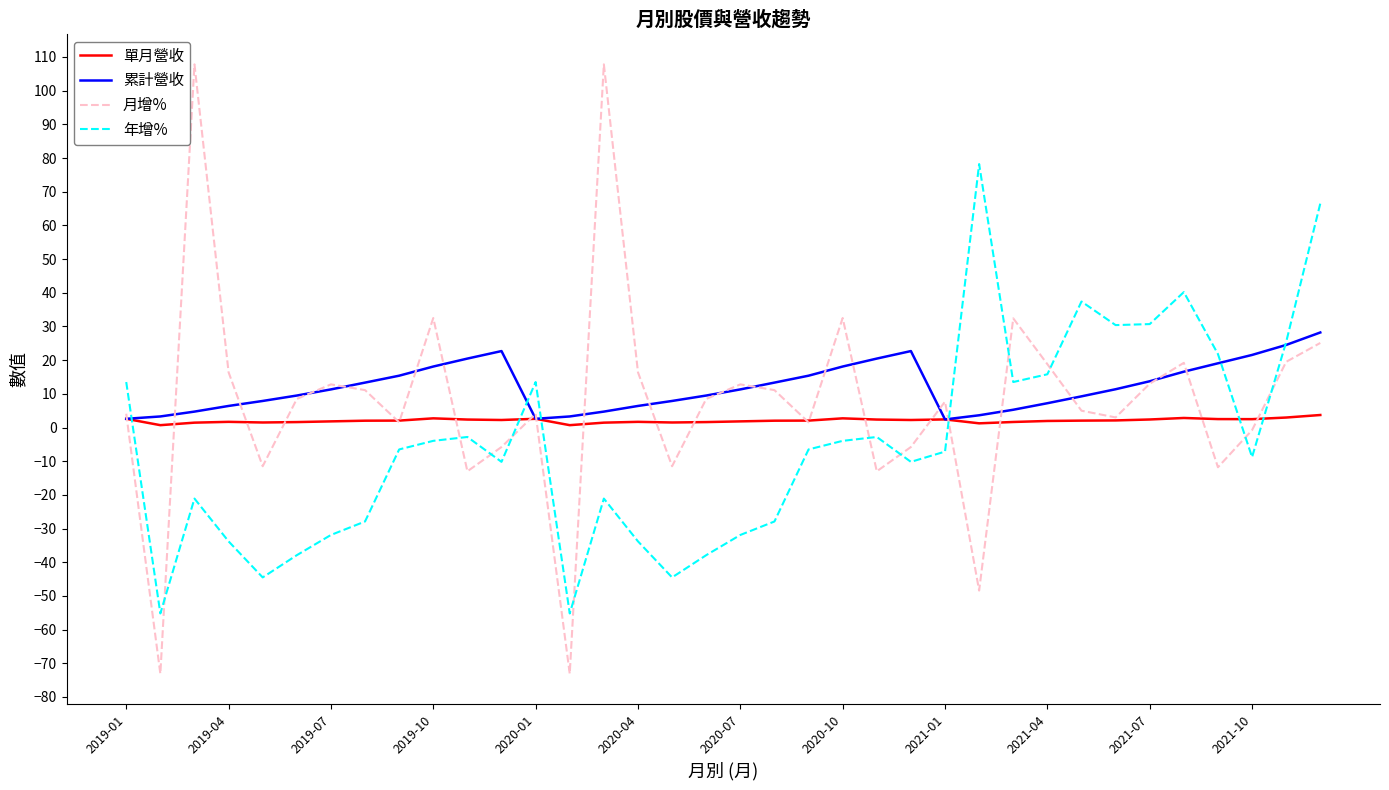

Which series has the largest total across all categories?

累計營收